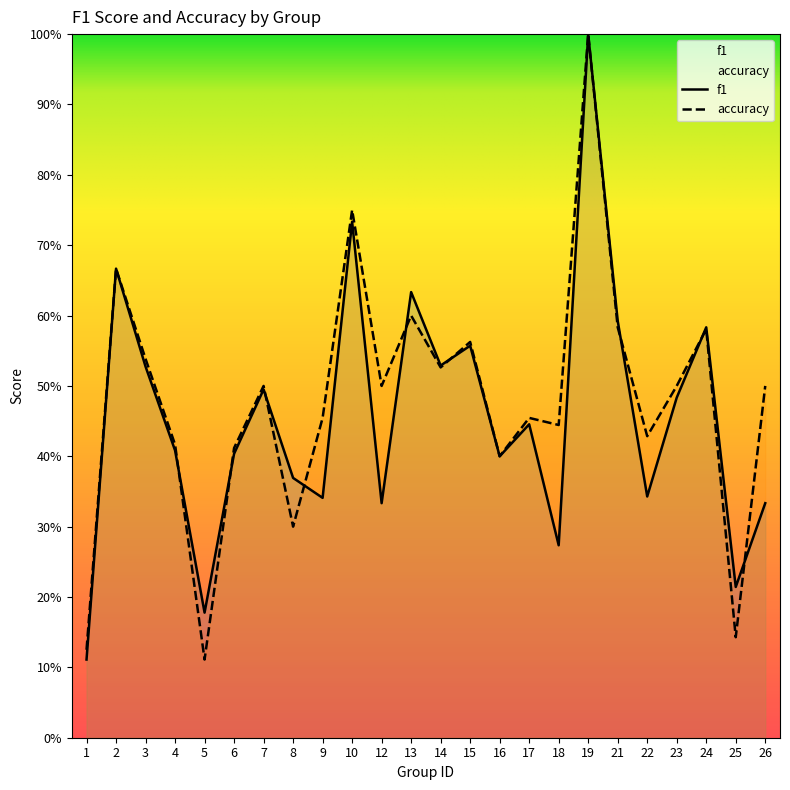

Between 5 and 9, which is larger?

9